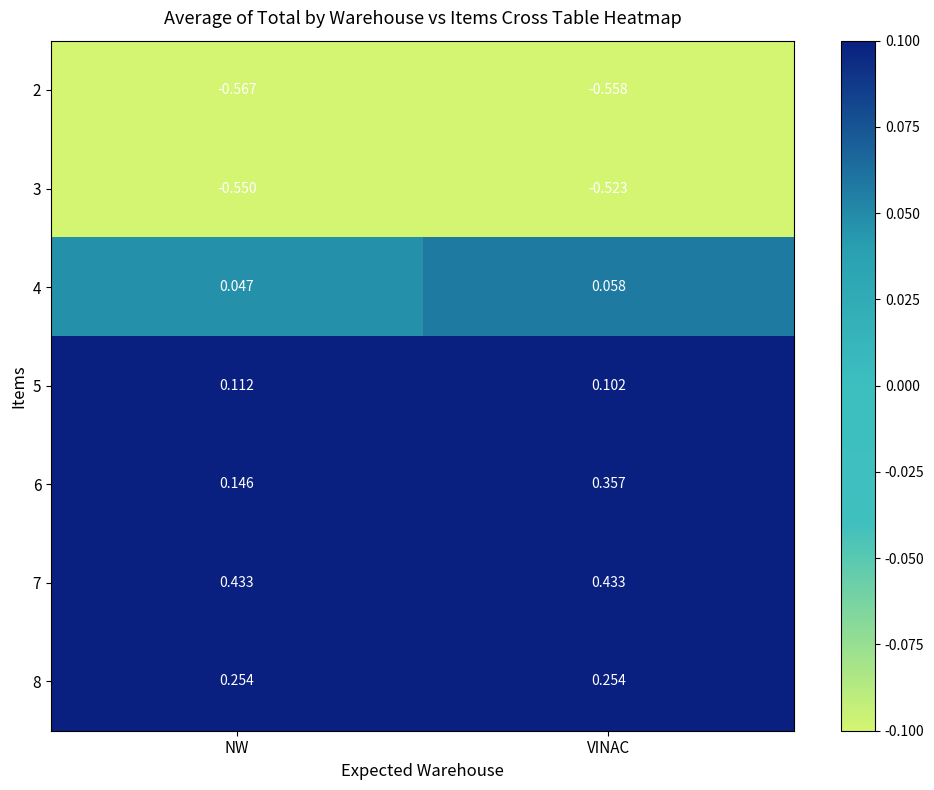

At NW, list the series in order from smallest to largest.

2, 3, 4, 5, 6, 8, 7